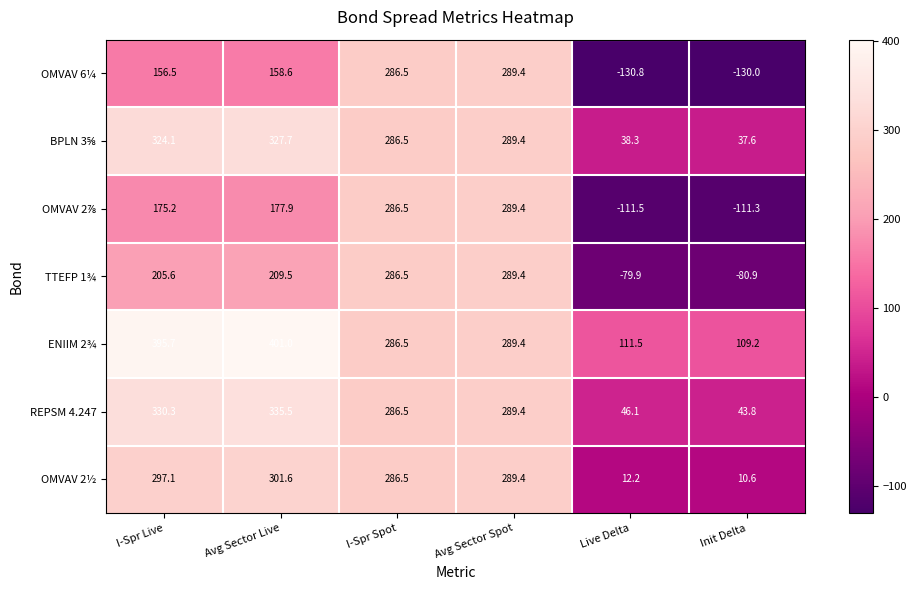

How many categories are shown in the chart?

6